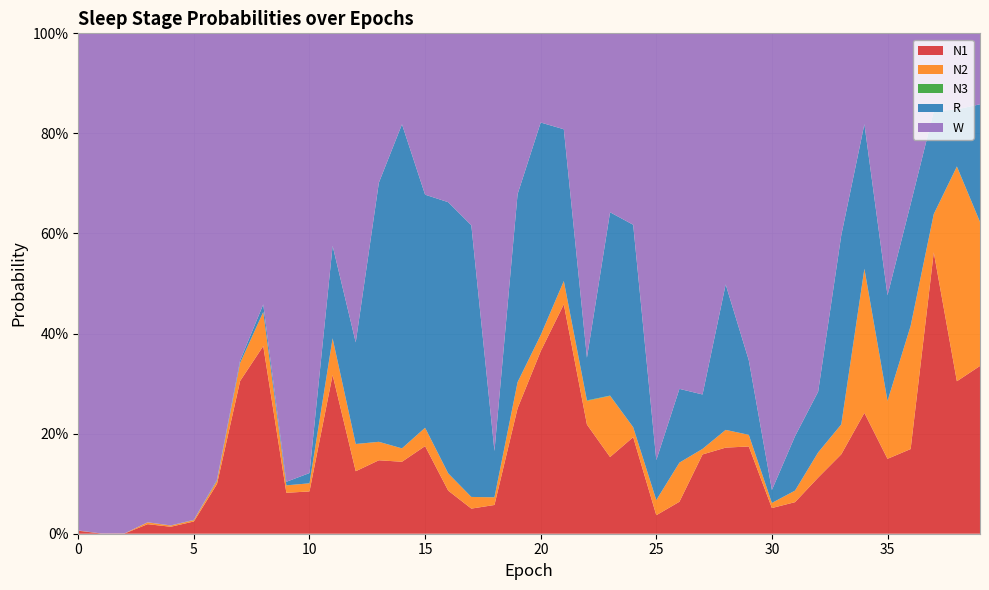

Reading right to left, extract all data points from this chart.

N1: 39=0.3	38=0.3	37=0.6	36=0.2	35=0.1	34=0.2	33=0.2	32=0.1	31=0.1	30=0.1	29=0.2	28=0.2	27=0.2	26=0.1	25=0.0	24=0.2	23=0.2	22=0.2	21=0.5	20=0.4	19=0.3	18=0.1	17=0.1	16=0.1	15=0.2	14=0.1	13=0.1	12=0.1	11=0.3	10=0.1	9=0.1	8=0.4	7=0.3	6=0.1	5=0.0	4=0.0	3=0.0	2=0.0	1=0.0	0=0.0
N2: 39=0.3	38=0.4	37=0.1	36=0.2	35=0.1	34=0.3	33=0.1	32=0.1	31=0.0	30=0.0	29=0.0	28=0.0	27=0.0	26=0.1	25=0.0	24=0.0	23=0.1	22=0.0	21=0.0	20=0.0	19=0.1	18=0.0	17=0.0	16=0.0	15=0.0	14=0.0	13=0.0	12=0.1	11=0.1	10=0.0	9=0.0	8=0.1	7=0.0	6=0.0	5=0.0	4=0.0	3=0.0	2=0.0	1=0.0	0=0.0
N3: 39=0.0	38=0.0	37=0.0	36=0.0	35=0.0	34=0.0	33=0.0	32=0.0	31=0.0	30=0.0	29=0.0	28=0.0	27=0.0	26=0.0	25=0.0	24=0.0	23=0.0	22=0.0	21=0.0	20=0.0	19=0.0	18=0.0	17=0.0	16=0.0	15=0.0	14=0.0	13=0.0	12=0.0	11=0.0	10=0.0	9=0.0	8=0.0	7=0.0	6=0.0	5=0.0	4=0.0	3=0.0	2=0.0	1=0.0	0=0.0
R: 39=0.2	38=0.1	37=0.2	36=0.2	35=0.2	34=0.3	33=0.4	32=0.1	31=0.1	30=0.0	29=0.1	28=0.3	27=0.1	26=0.1	25=0.1	24=0.4	23=0.4	22=0.1	21=0.3	20=0.4	19=0.4	18=0.1	17=0.5	16=0.5	15=0.5	14=0.6	13=0.5	12=0.2	11=0.2	10=0.0	9=0.0	8=0.0	7=0.0	6=0.0	5=0.0	4=0.0	3=0.0	2=0.0	1=0.0	0=0.0
W: 39=0.1	38=0.2	37=0.2	36=0.3	35=0.5	34=0.2	33=0.4	32=0.7	31=0.8	30=0.9	29=0.7	28=0.5	27=0.7	26=0.7	25=0.9	24=0.4	23=0.4	22=0.6	21=0.2	20=0.2	19=0.3	18=0.8	17=0.4	16=0.3	15=0.3	14=0.2	13=0.3	12=0.6	11=0.4	10=0.9	9=0.9	8=0.5	7=0.7	6=0.9	5=1.0	4=1.0	3=1.0	2=1.0	1=1.0	0=1.0